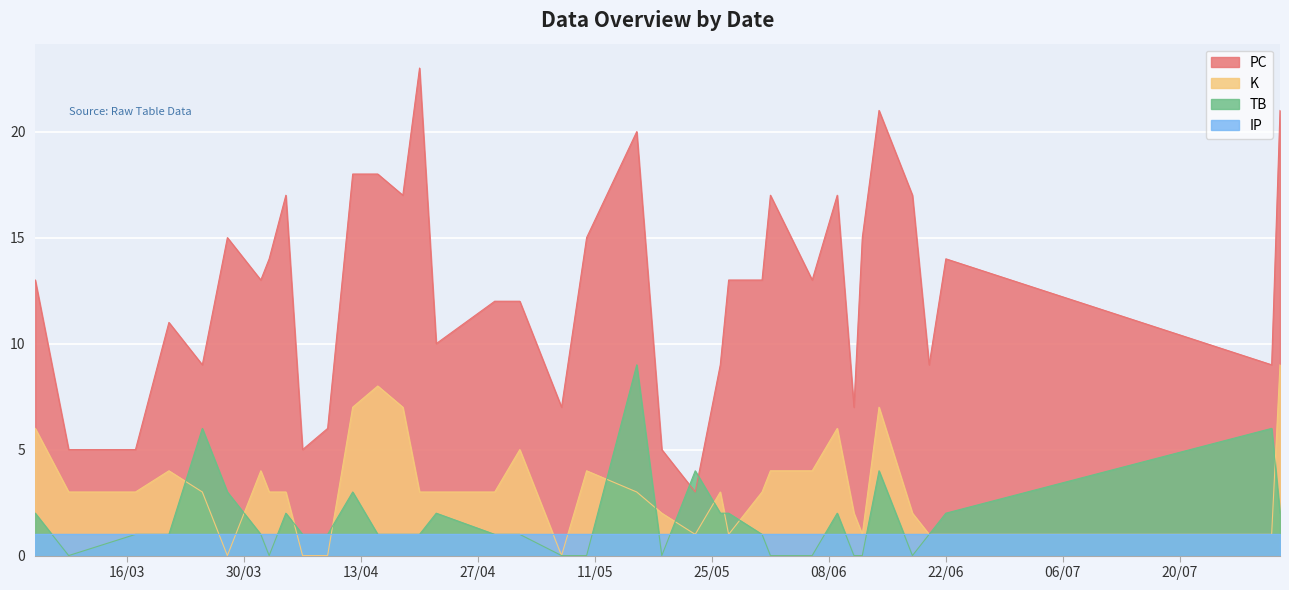

True or false: PC and K intersect in this chart.

False